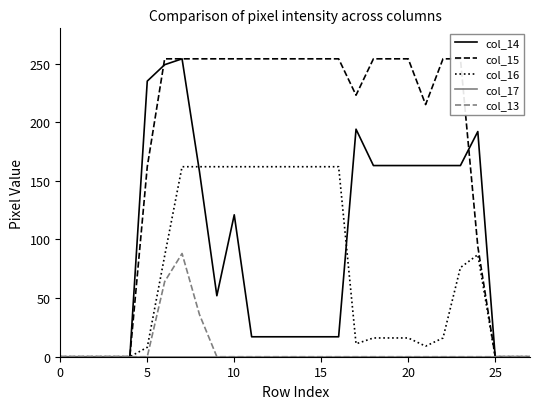

Is this an area chart (filled region under the line)?

No